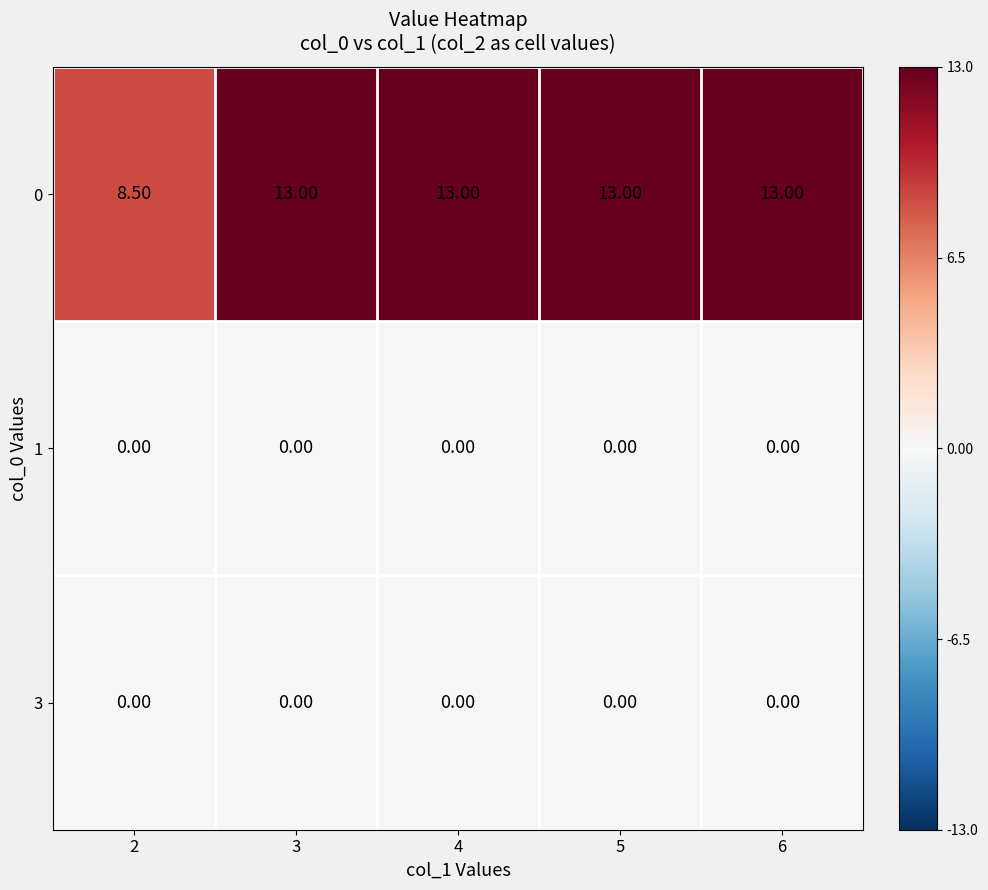

What is the total value across all series at 3?

13.0